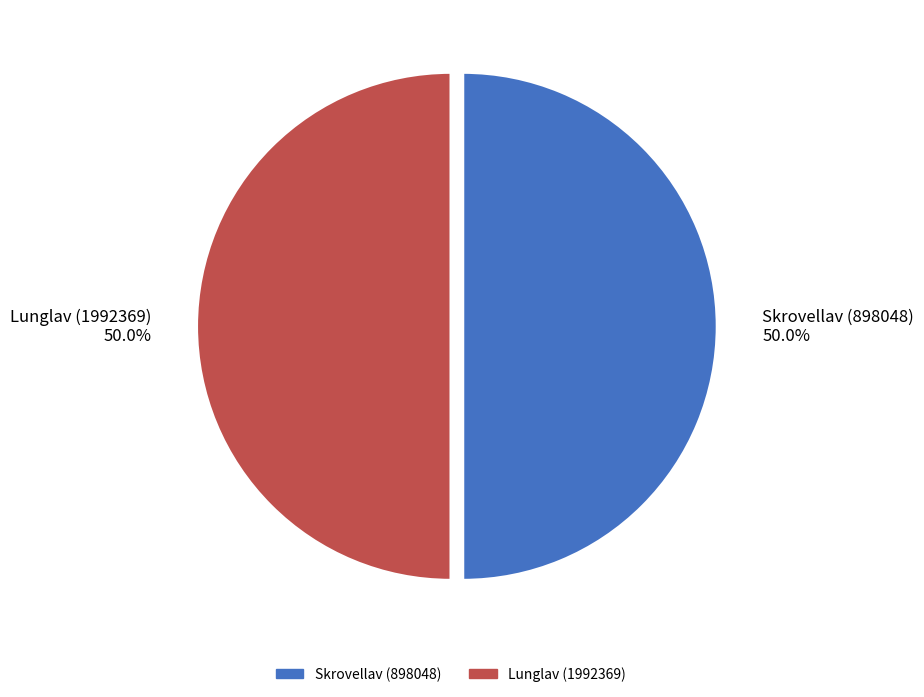

Approximately how many times larger is the value at Skrovellav (898048) compared to Lunglav (1992369)?

1.0